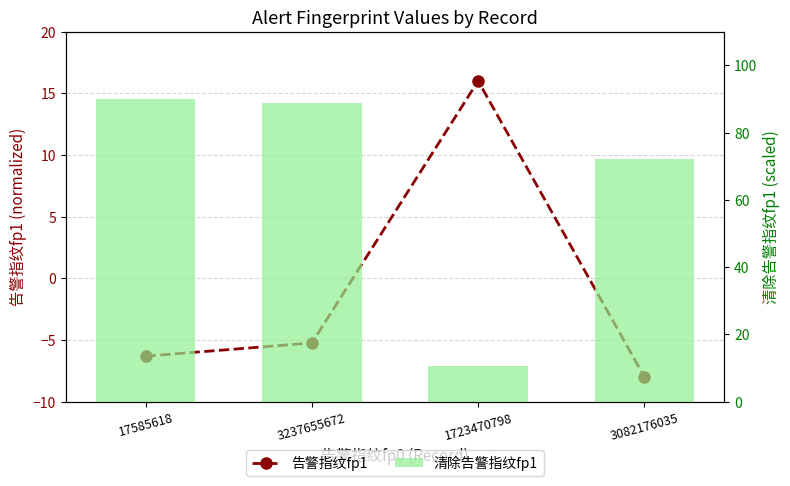

What is the sum of all 清除告警指纹fp1 values?

261.5